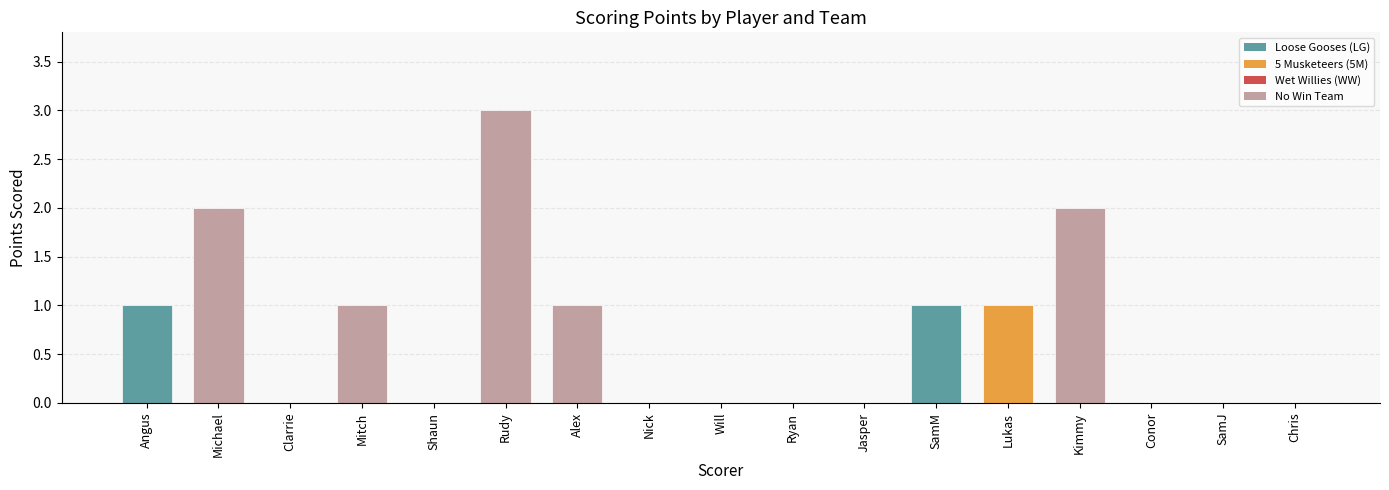

Is it true that the value at Will is -2?

False